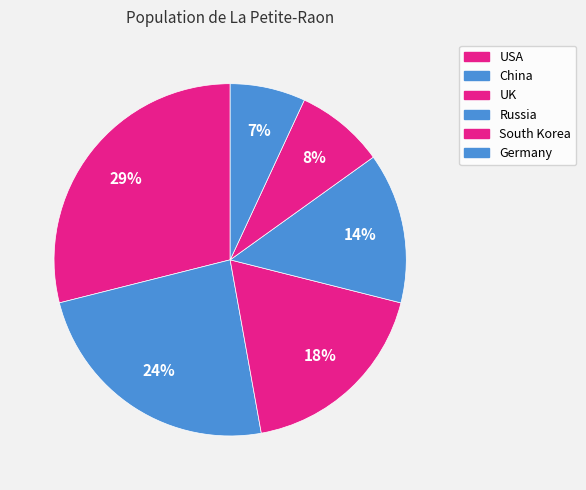

How many segments does this pie chart have?

6